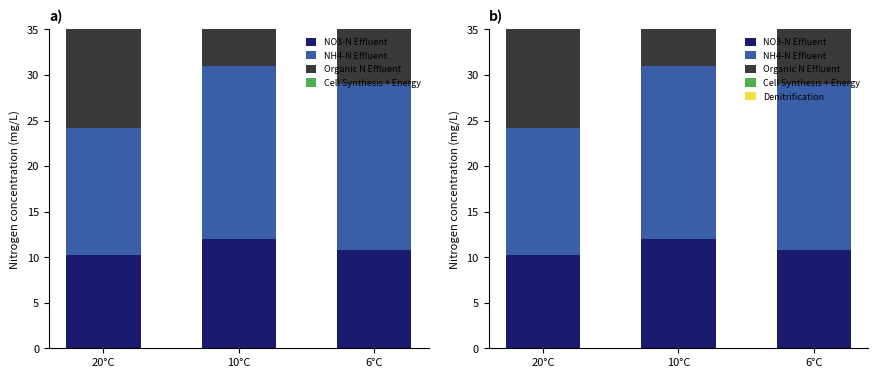

What is the value of the NH4-N Effluent bar at the 3rd from the left?

18.2